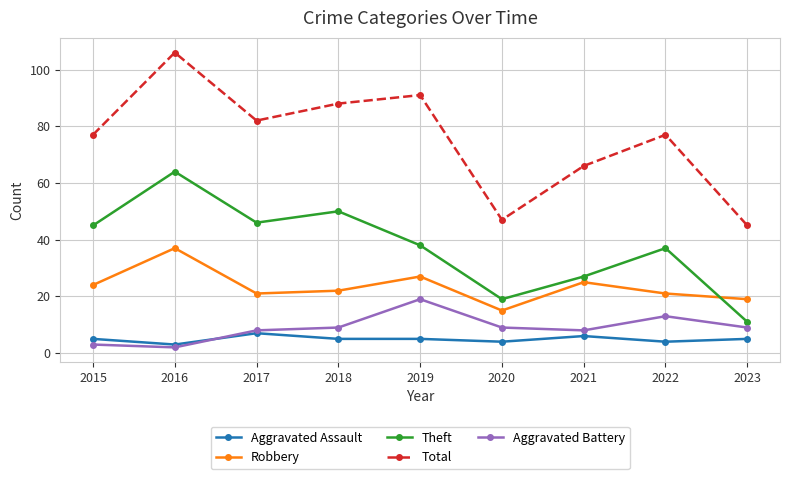

What is the difference between the second highest and second lowest values in the Aggravated Battery series?

10